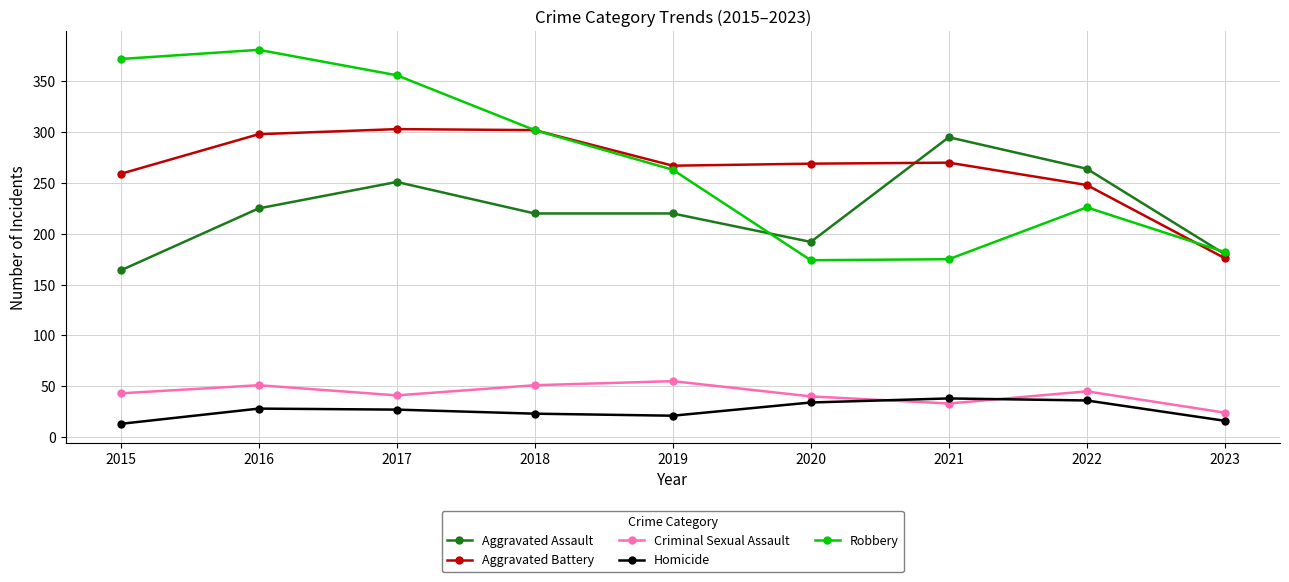

At which label is Robbery closest to 277?

2019